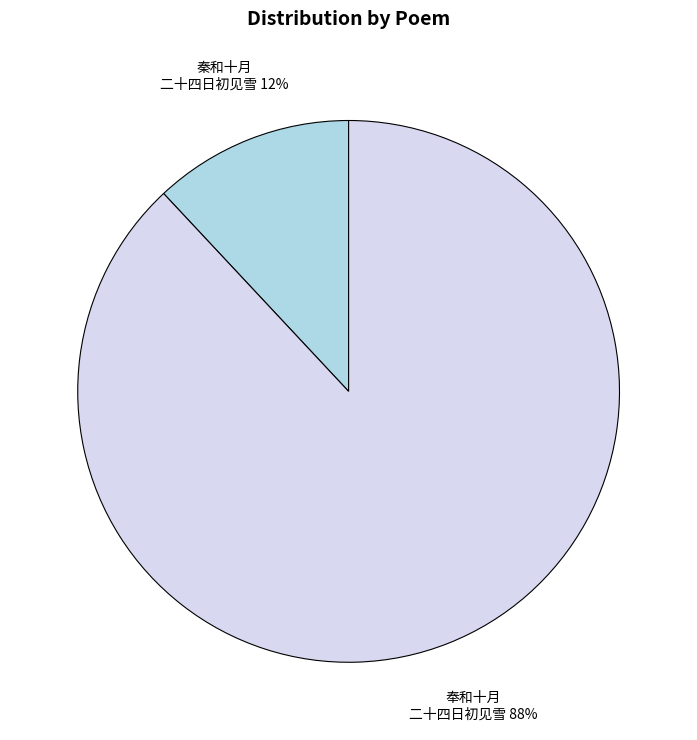

Count the number of slices in the pie.

2